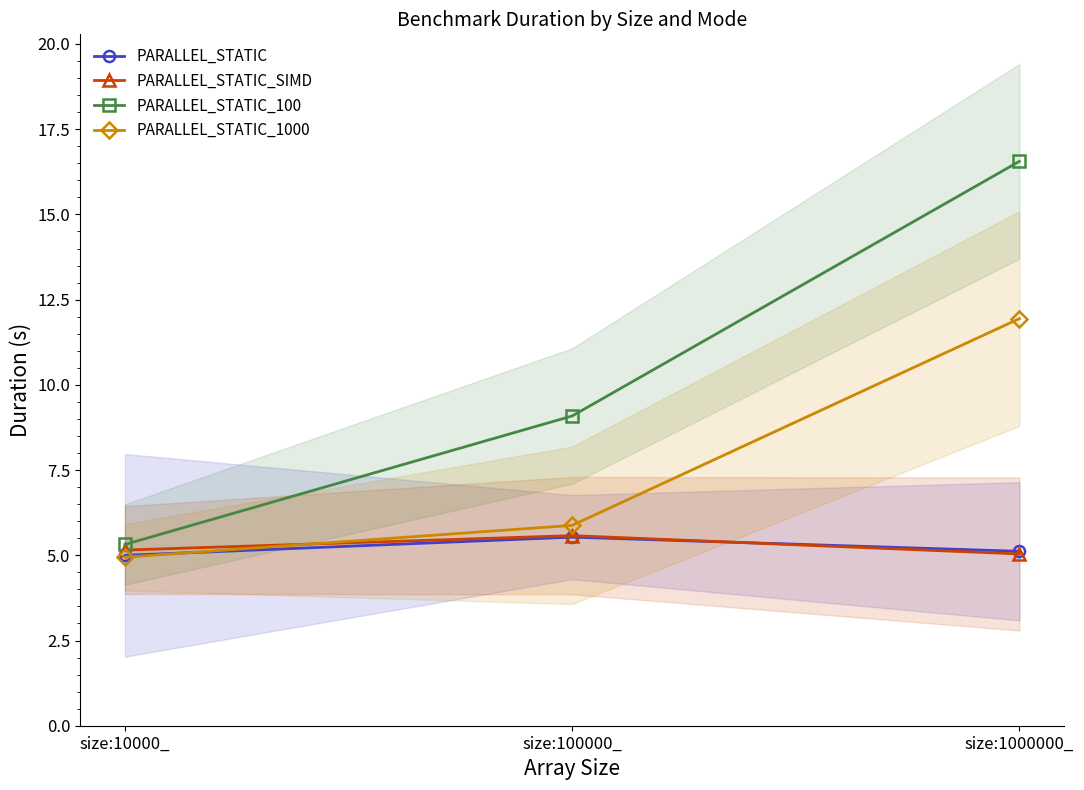

True or false: PARALLEL_STATIC has a value of 7.2 at size:10000_.

False